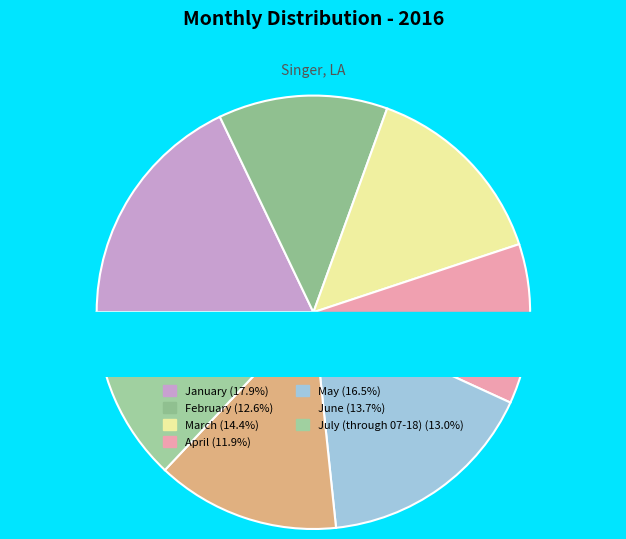

What is the smallest slice in the pie chart?

April